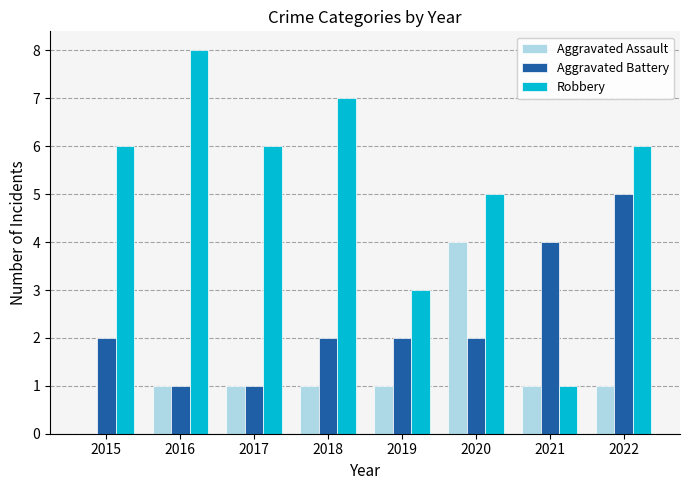

What is the approximate value of Aggravated Battery at 2018?

2